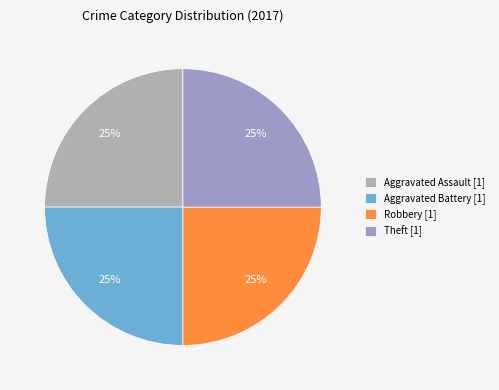

How many slices are in this pie chart?

4